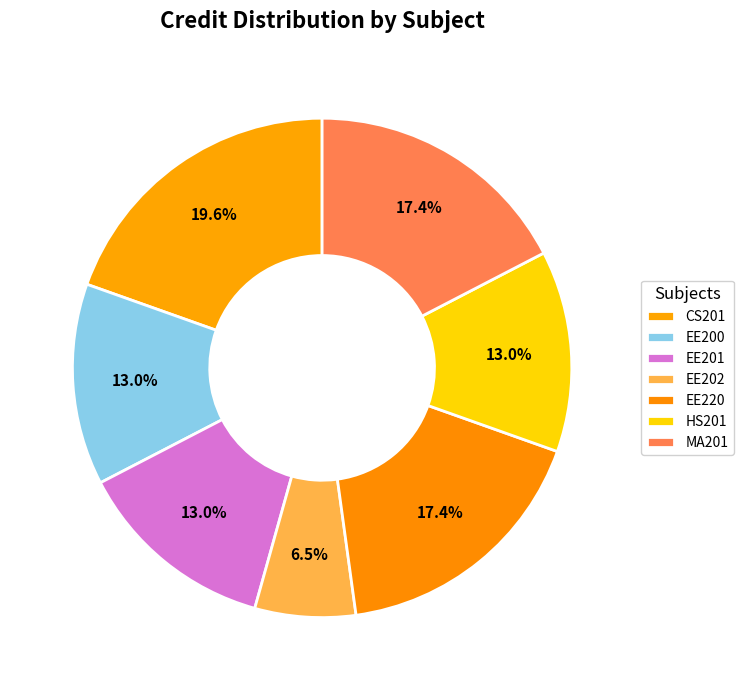

Does any single category account for the majority?

No